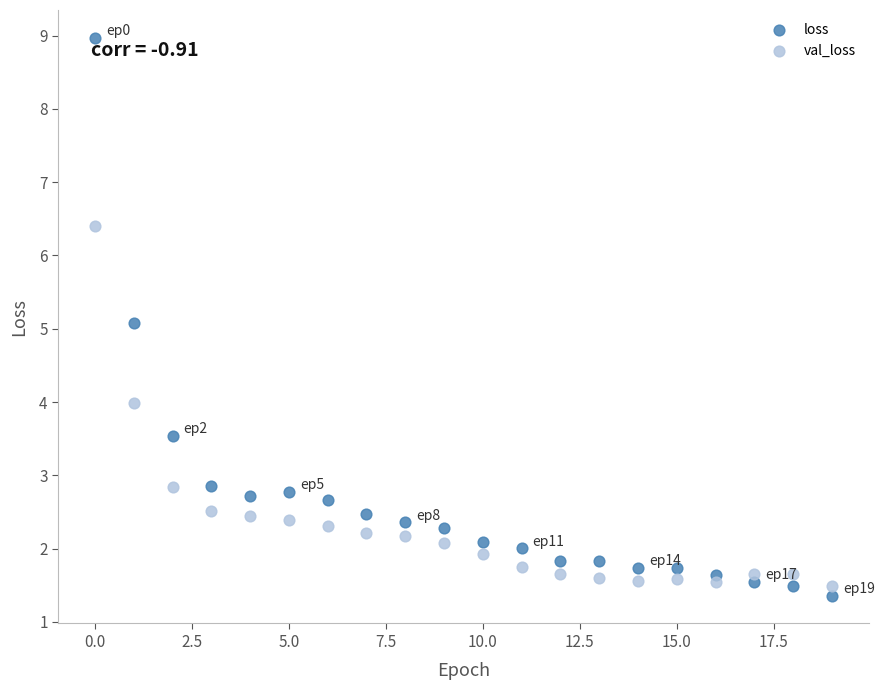

Which series has the largest Y range (max minus min)?

loss